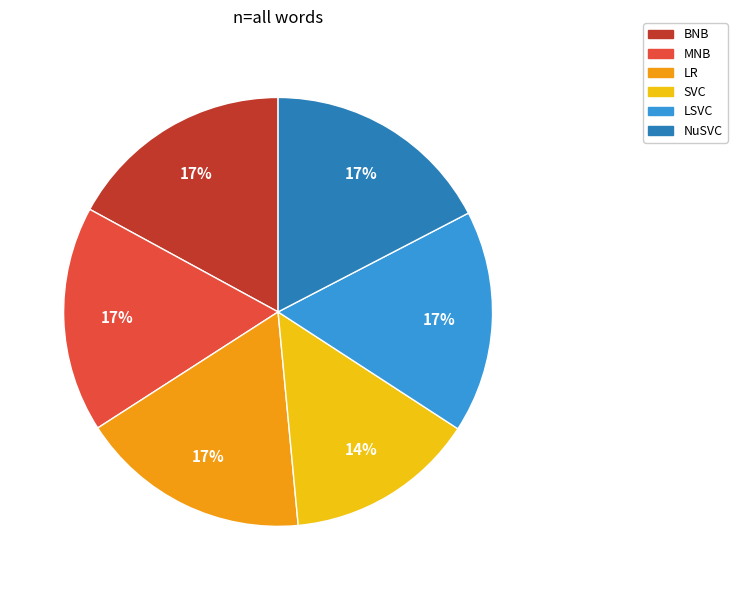

Combined, do NuSVC and LSVC account for over 50%?

No